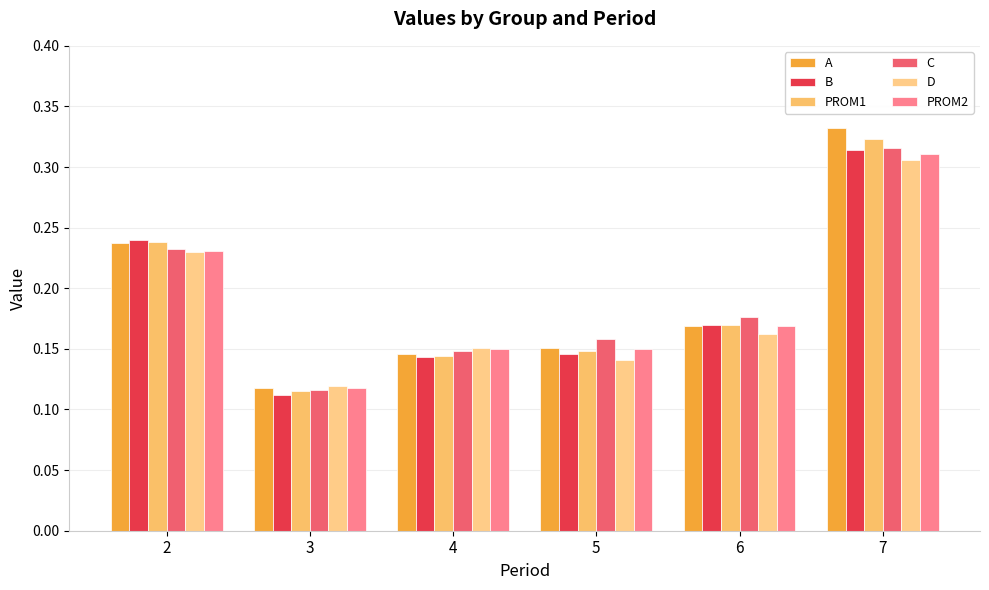

Are the bars grouped side by side (vs. stacked)?

Yes